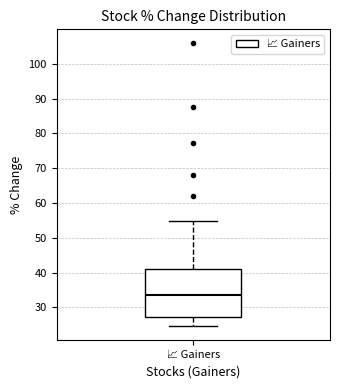

Read this box plot against the y-axis: the position of the median line, the range covered by the box, and the ends of both whiskers. The values are not printed on the chart, so give them approximately, as read against the axis.

median 33, box 27 to 41, whiskers 25 to 55